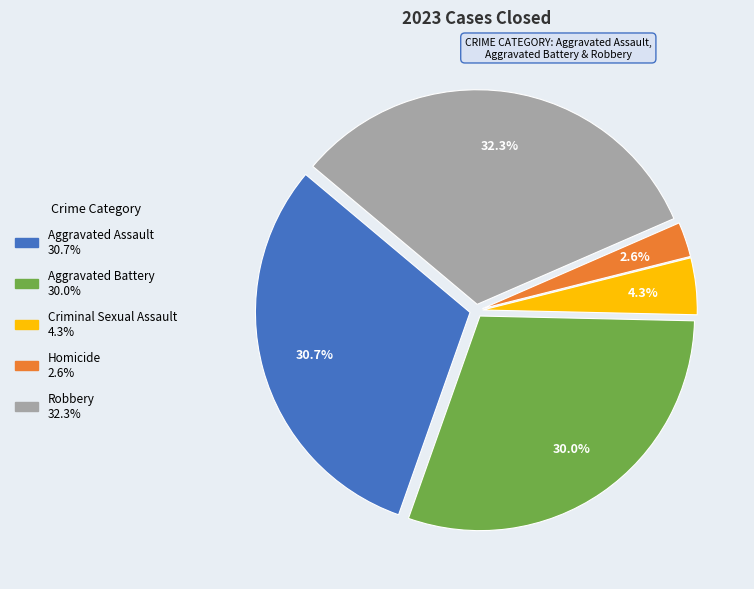

To the nearest percent, what is the combined percentage of Homicide and Aggravated Battery?

33%